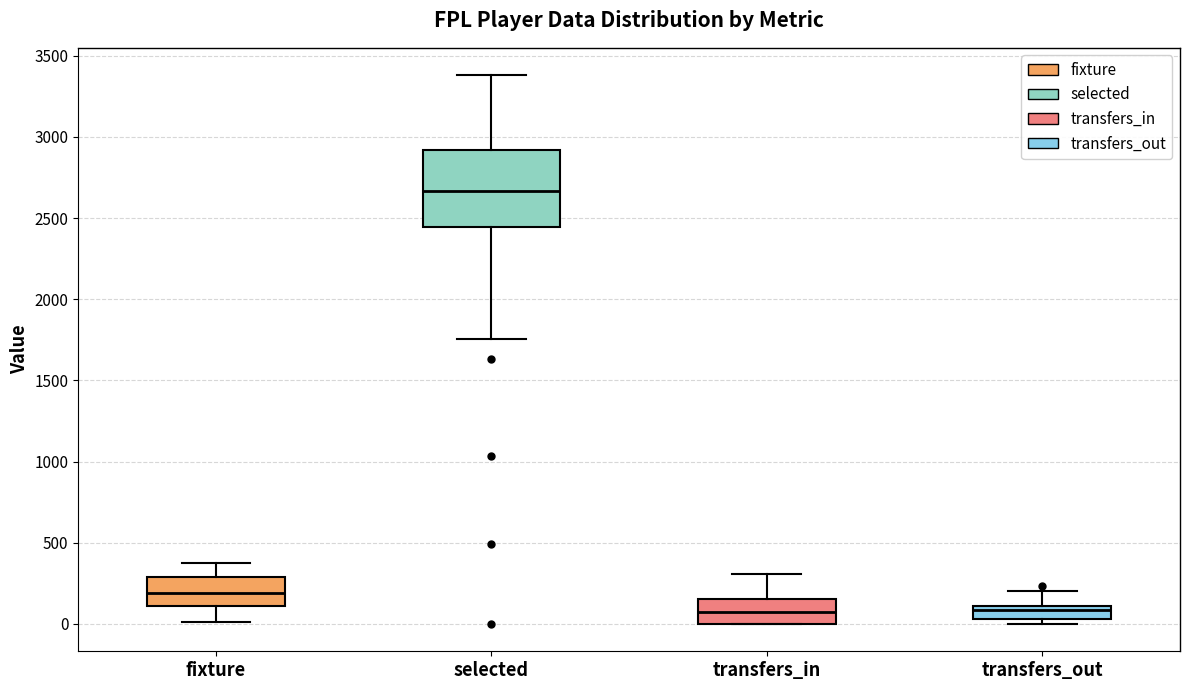

Reading left to right, read every box against the y-axis: the position of its median line, the range the box covers, and the ends of its whiskers. The values are not printed on the chart, so give them approximately, as read against the axis.

fixture: median 200, box 100 to 300, whiskers 0 to 400
selected: median 2650, box 2450 to 2900, whiskers 1750 to 3400
transfers_in: median 50, box 0 to 150, whiskers 0 to 300
transfers_out: median 100 (just below the box's upper edge), box 50 to 100, whiskers 0 to 200